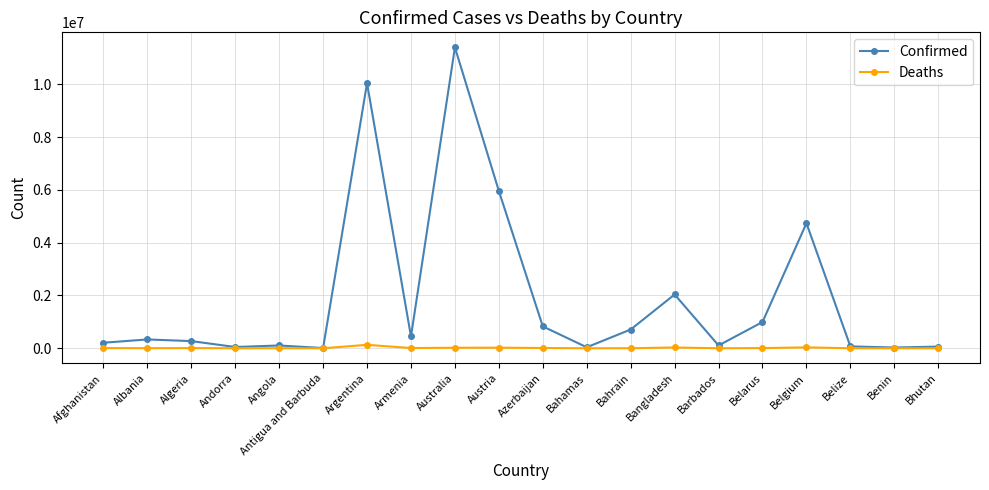

True or false: Confirmed has more than 1 interior local peaks.

True